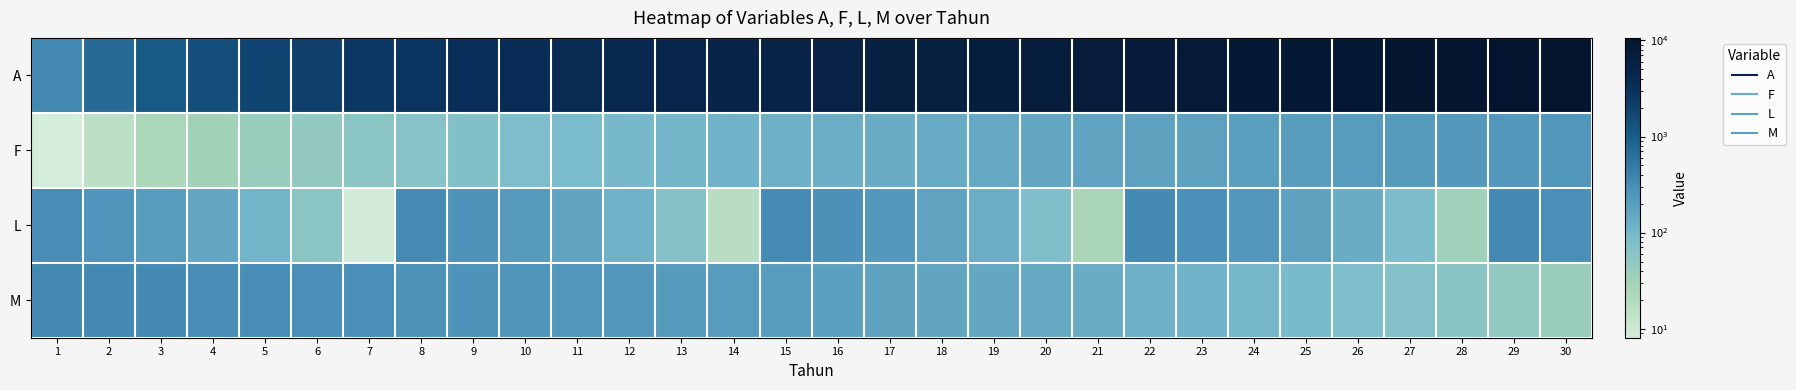

At how many categories does at least one series exceed 9205?

5